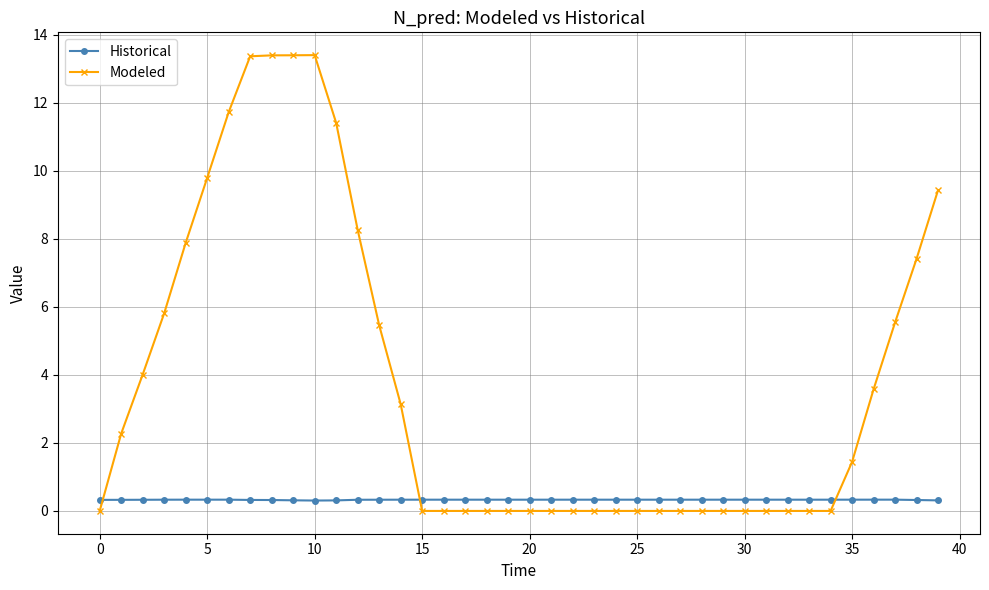

Which series has the widest spread of values?

Modeled